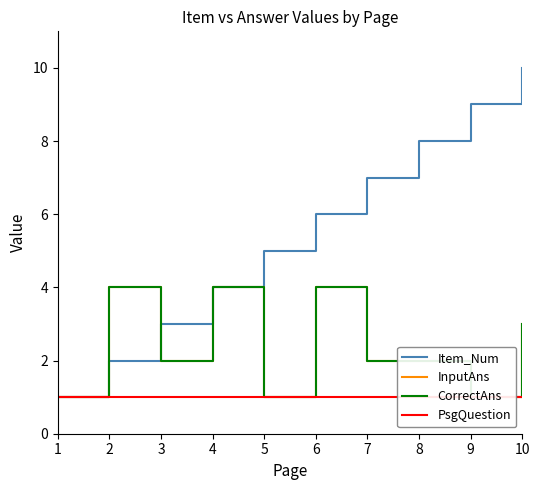

What is the approximate value of Item_Num at 7?

7